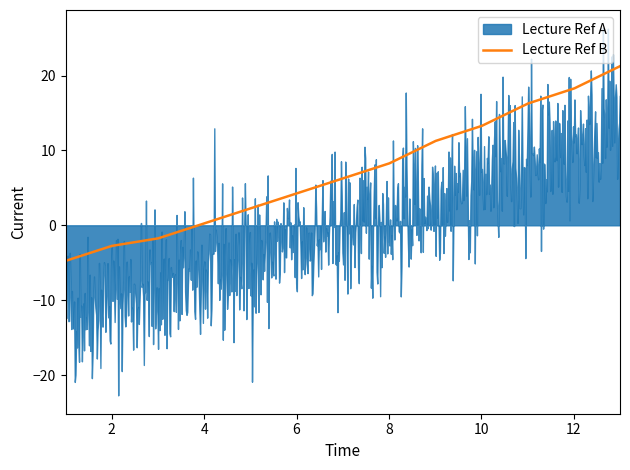

What is the lowest value of the Lecture Ref B series?

-4.8